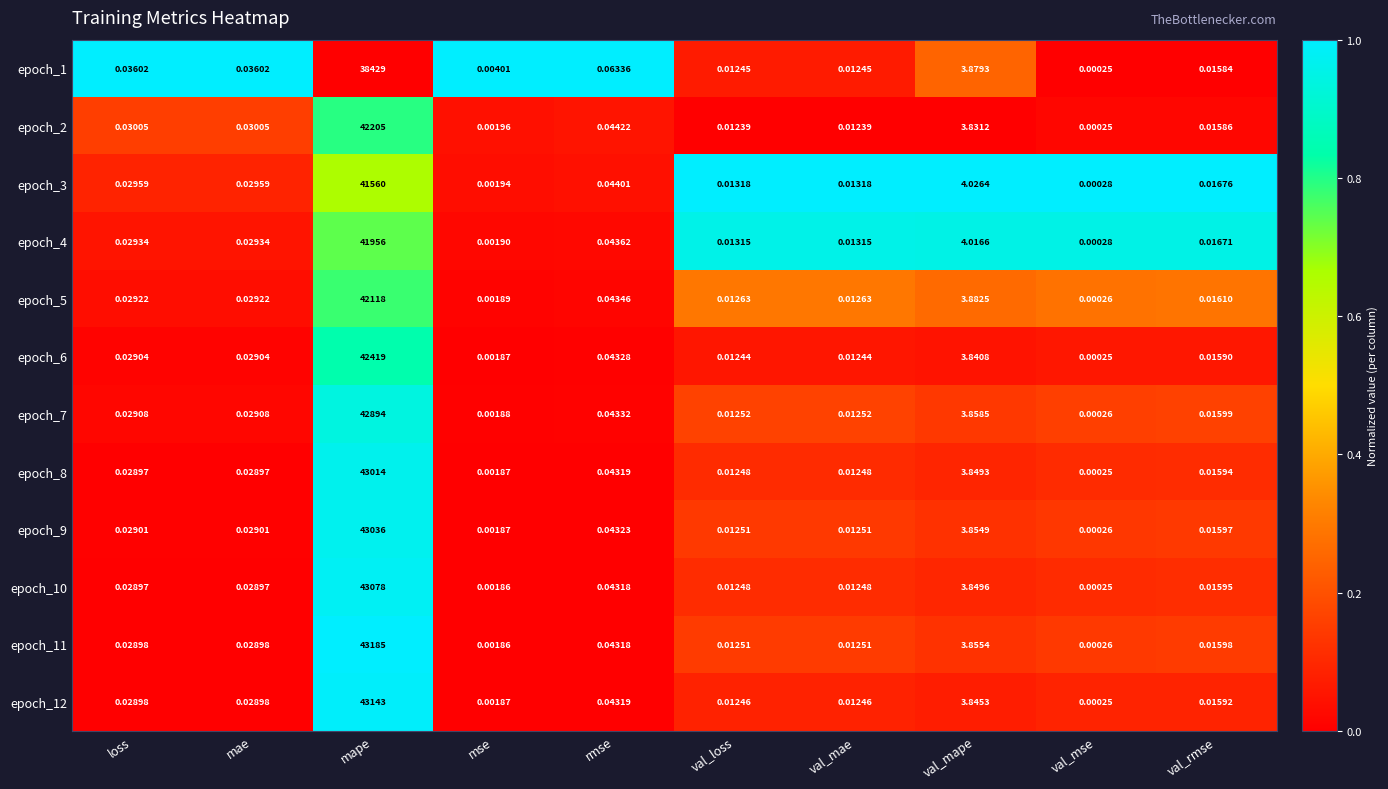

Is the value of epoch_3 at mse greater than the value of epoch_10 at val_mape?

No